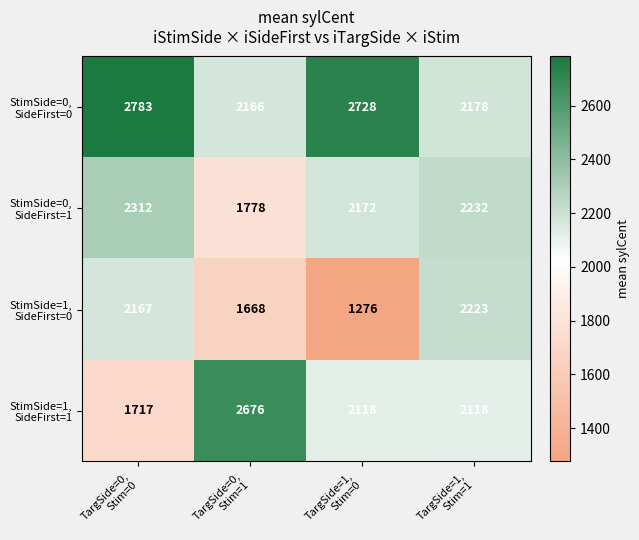

At how many categories does at least one series exceed 2308?

3